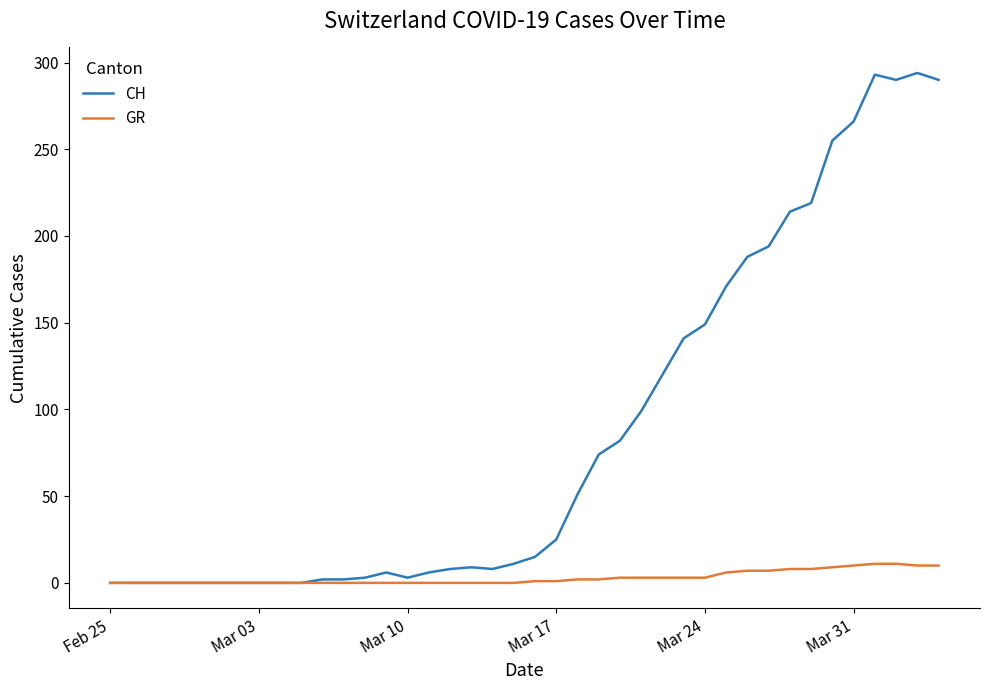

What is the maximum value for CH?

294